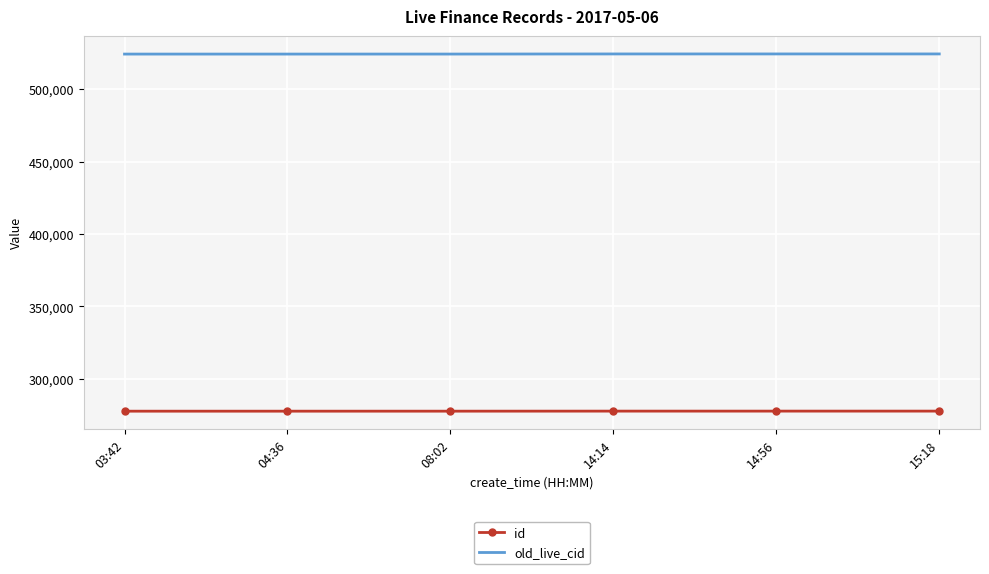

What is the spread (max minus min) of values at 14:56?

246706